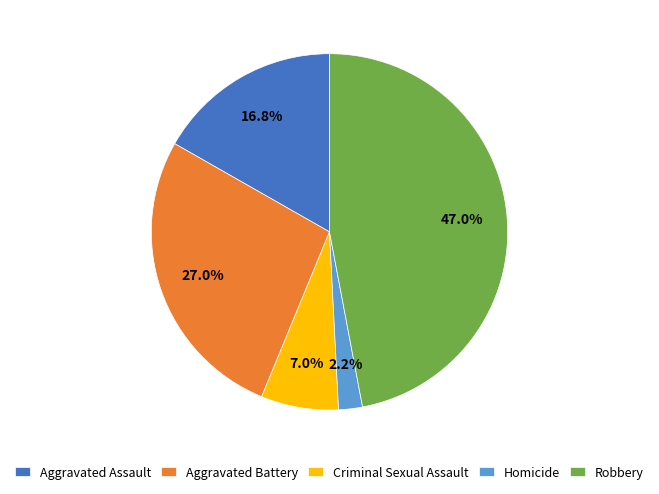

What is the smallest slice in the pie chart?

Homicide